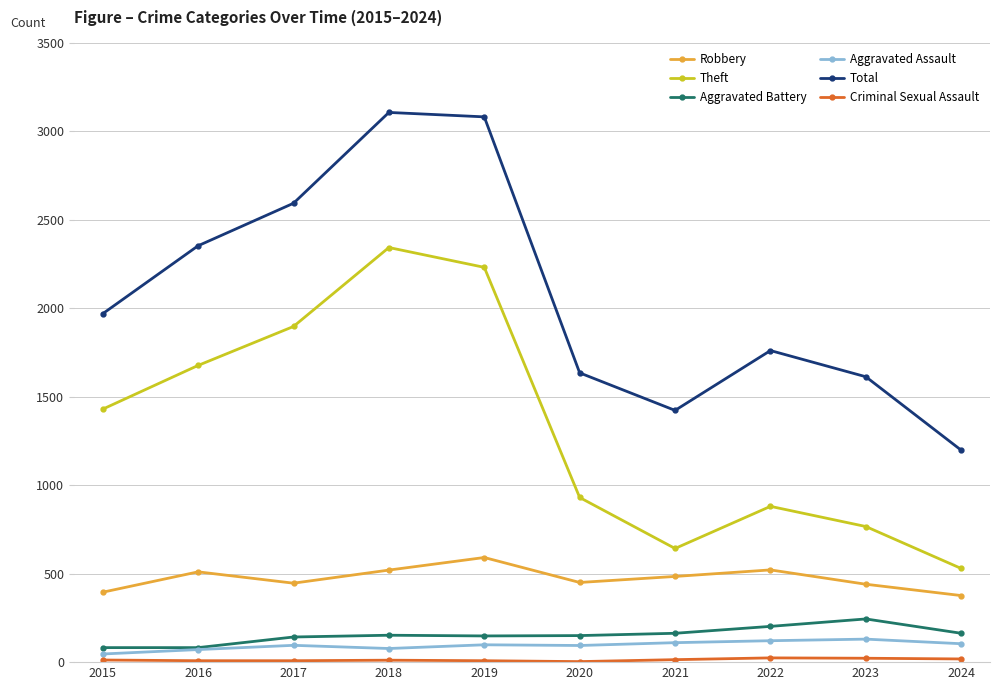

True or false: Total has a value of 657 at 2024.

False